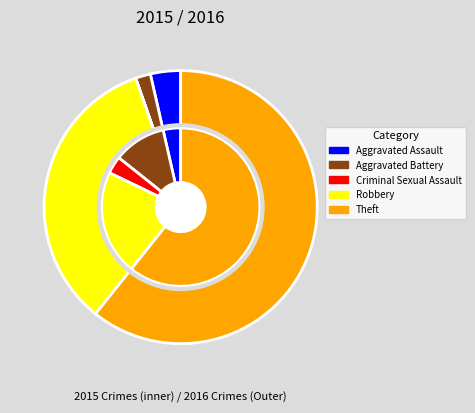

True or false: Robbery accounts for 34% of the total.

True